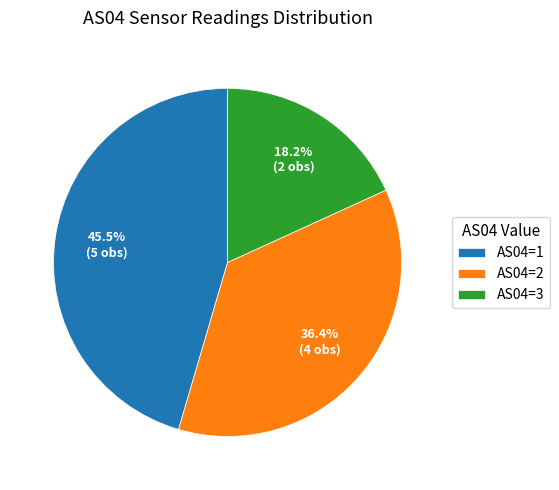

Rank the categories by value from lowest to highest.

AS04=3, AS04=2, AS04=1